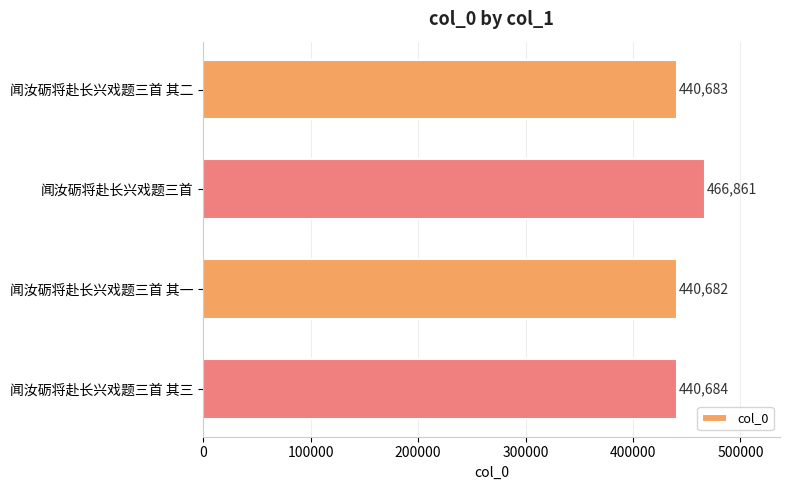

Reading top to bottom, what are all the values shown in this chart?

闻汝砺将赴长兴戏题三首 其二=440683	闻汝砺将赴长兴戏题三首=466861	闻汝砺将赴长兴戏题三首 其一=440682	闻汝砺将赴长兴戏题三首 其三=440684